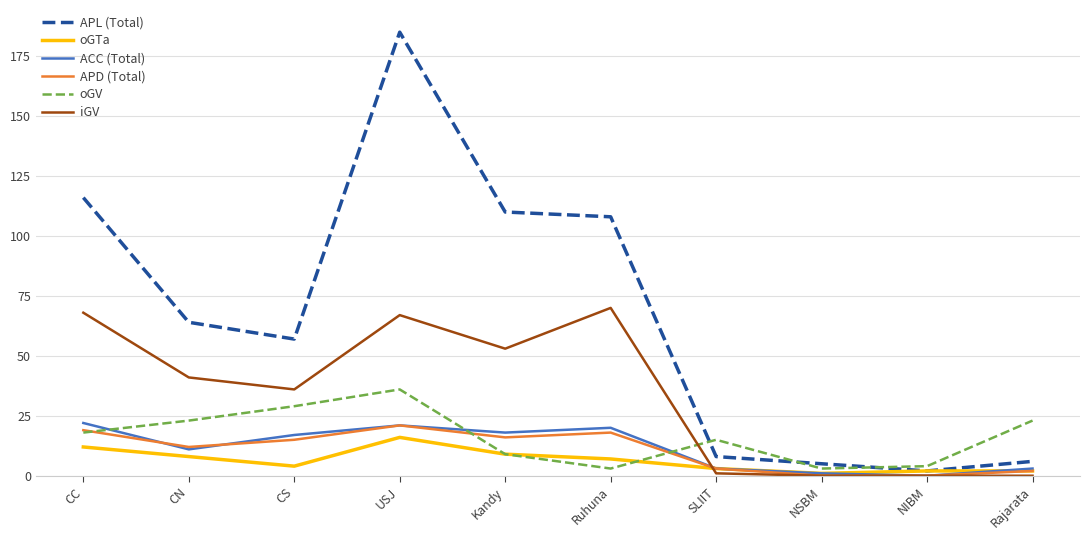

Which series changed the most between Ruhuna and NSBM?

APL (Total)